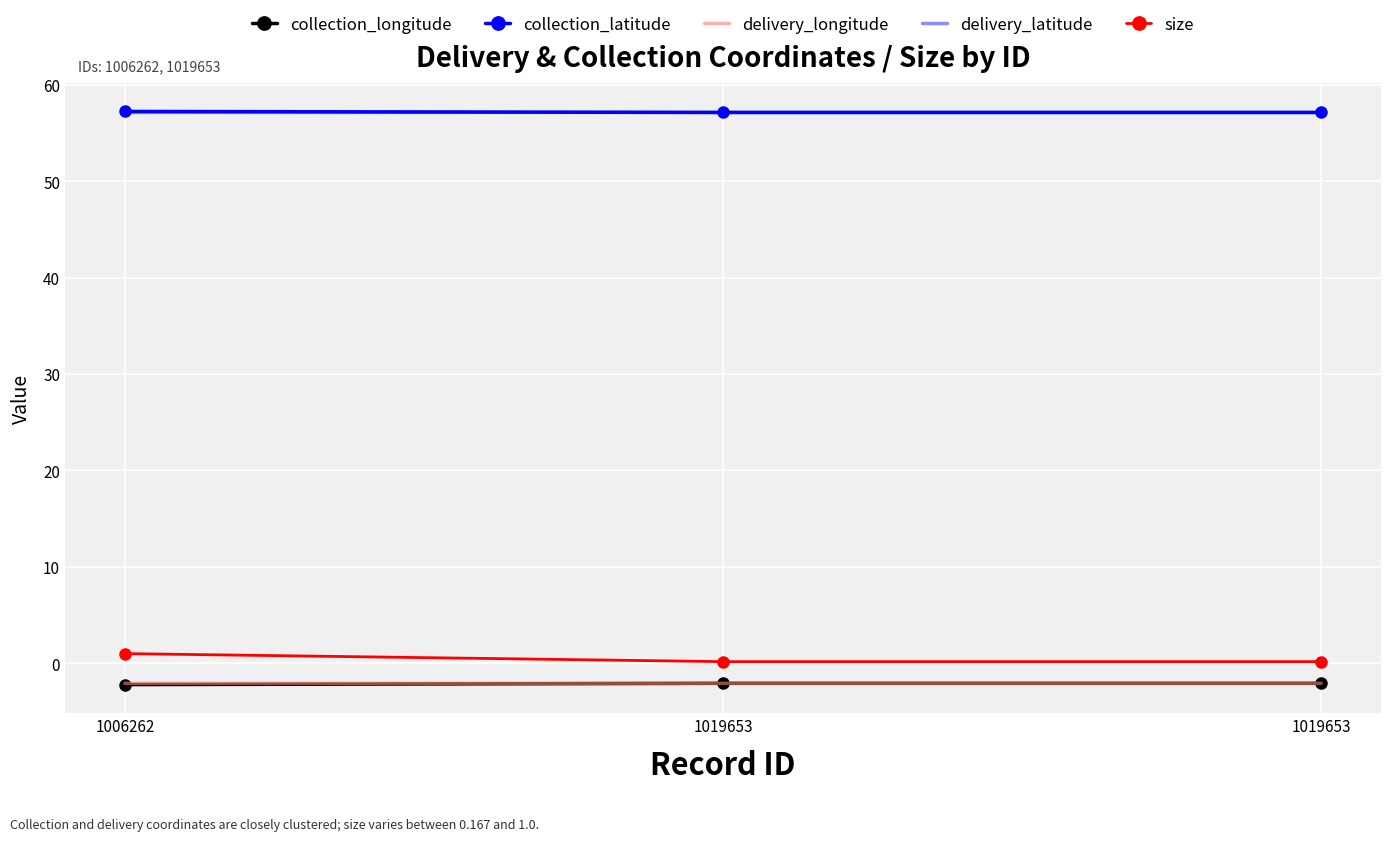

Which series changed the most between 1006262 and 1019653?

size